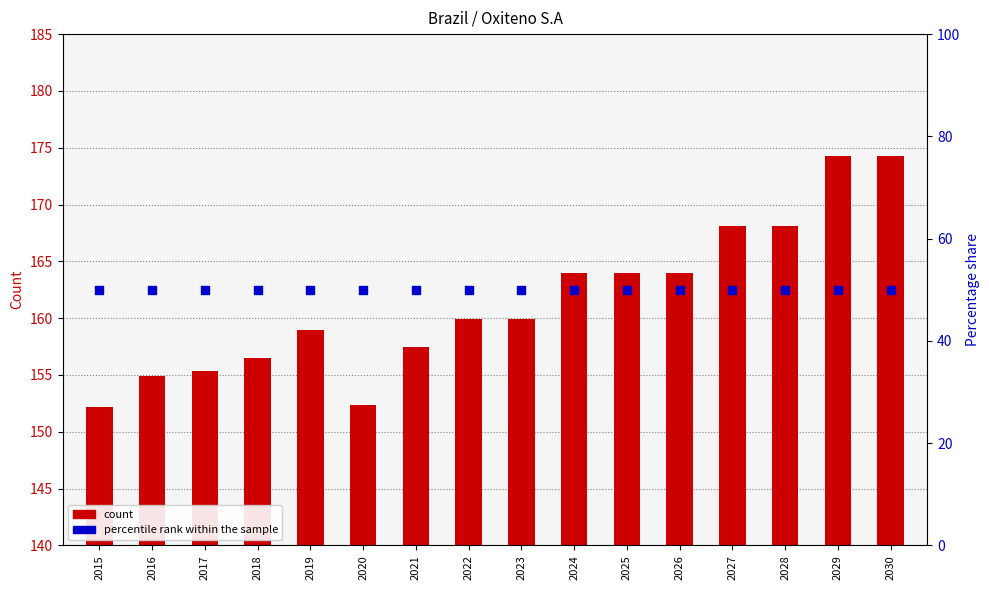

At which category is the sum across all series the highest?

2029